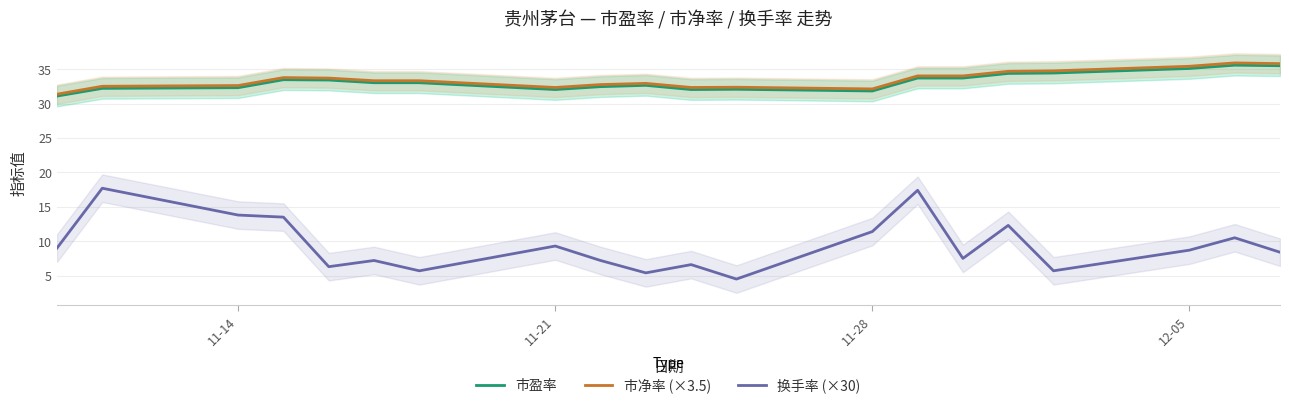

True or false: 市净率 (×3.5) has more than 1 points higher than both neighbors.

True